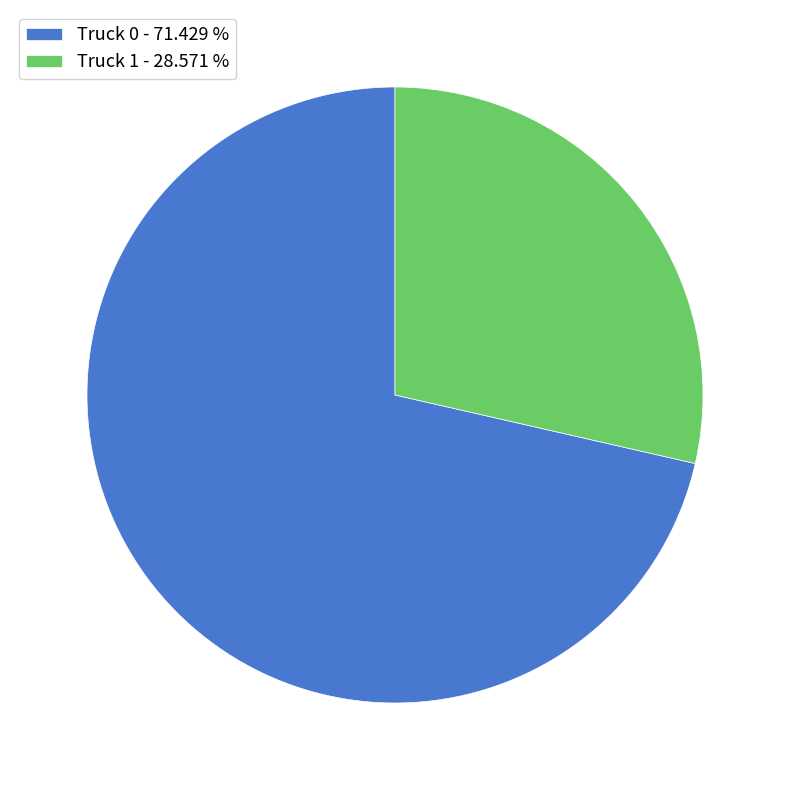

Approximately how many times larger is the value at Truck 0 - 71.429 % compared to Truck 1 - 28.571 %?

2.5